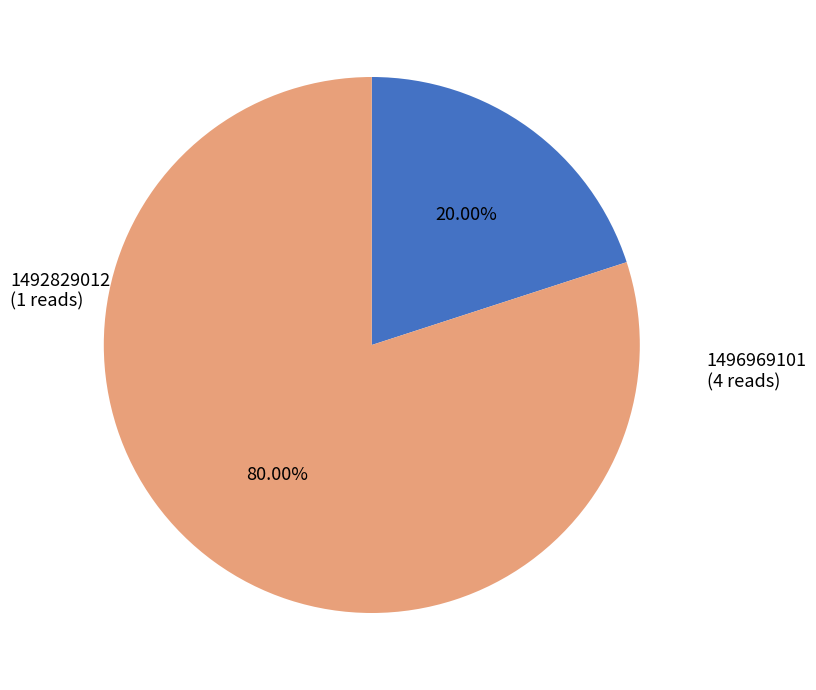

To the nearest percent, what percentage of the pie is 1492829012?

20%